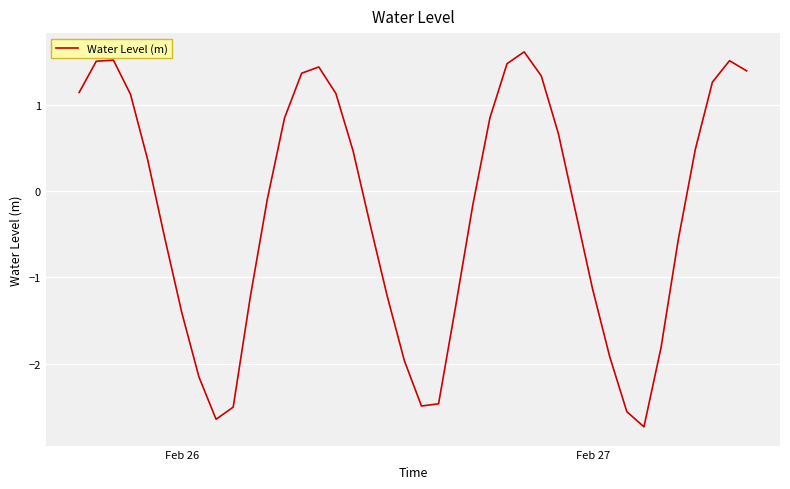

What is the greatest value displayed?

1.6